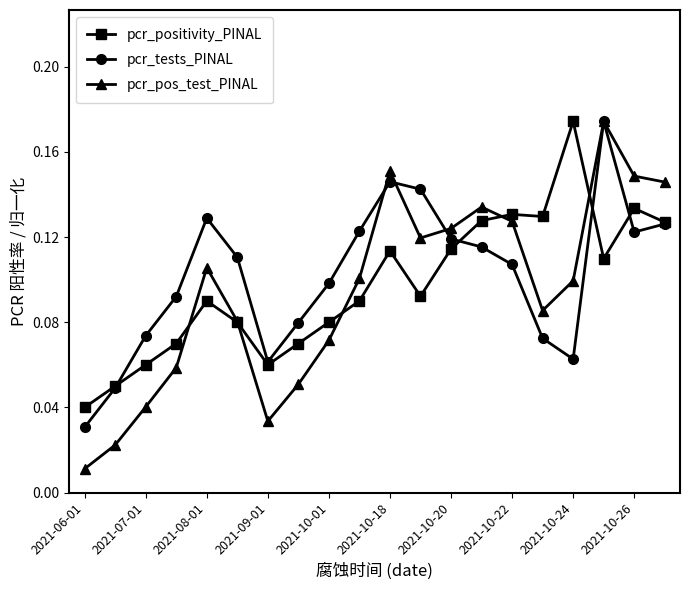

How many lines are shown in the chart?

3